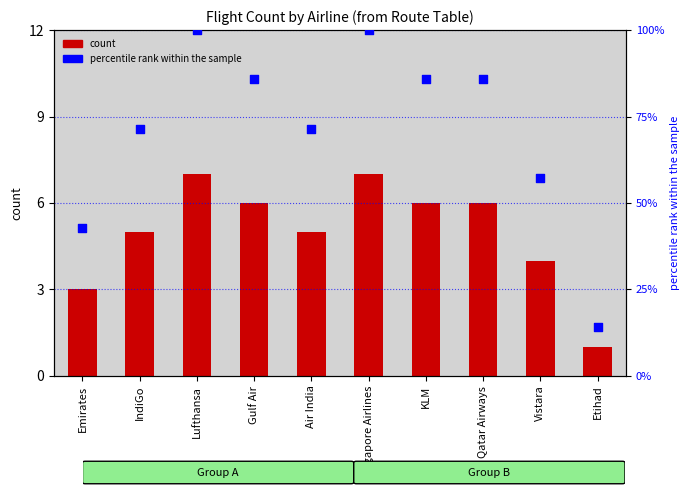

What is the total value across all series at Singapore Airlines?

107.0